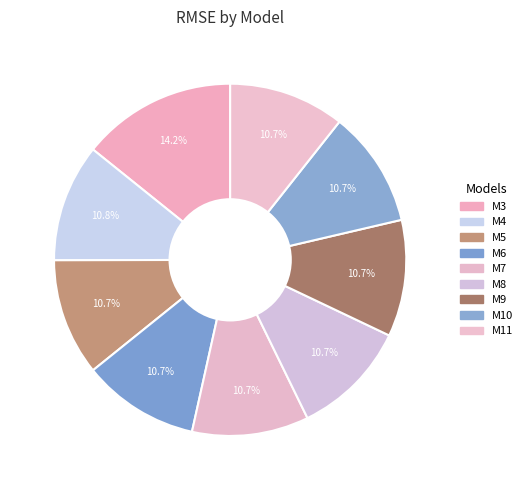

What percentage do M3 and M7 together represent?

24.9%